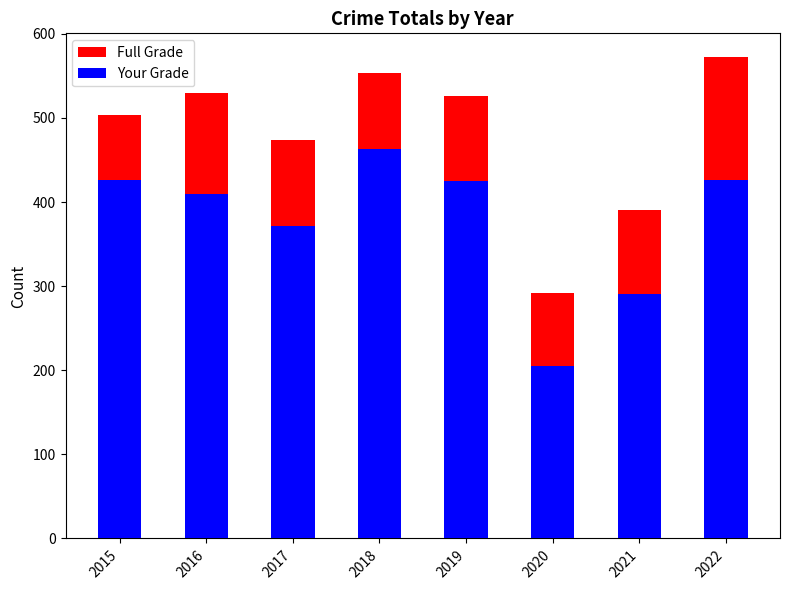

Count the number of data series in this chart.

2